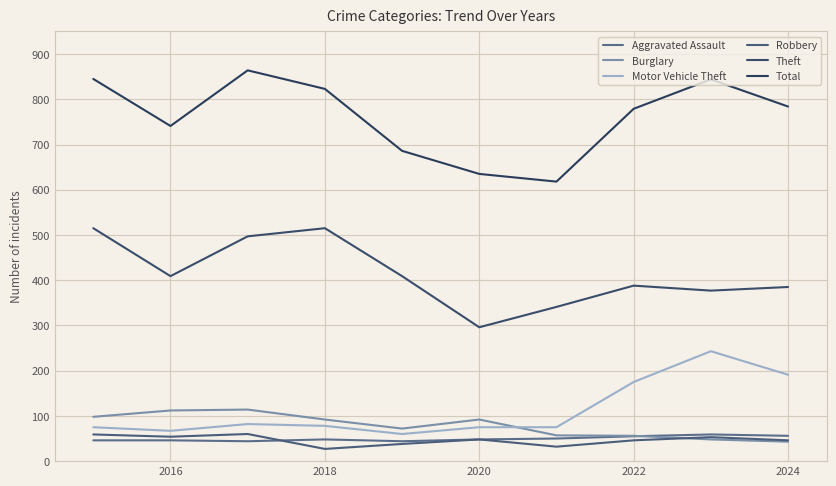

Does the chart display data point markers on the line(s)?

No